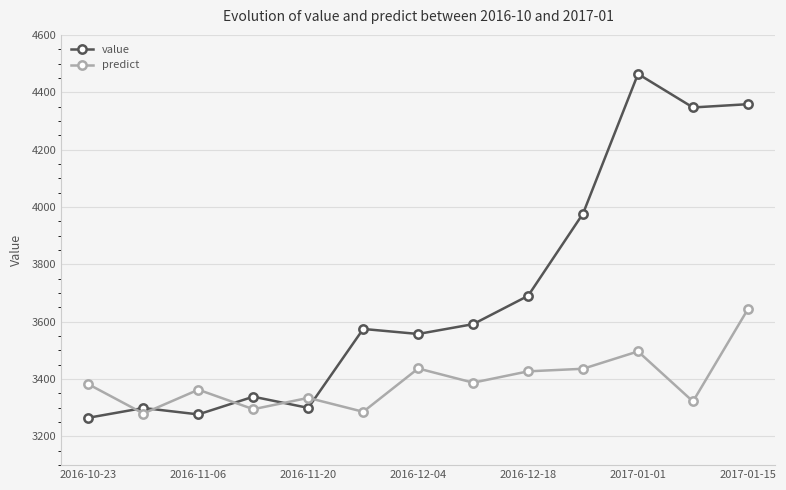

What is the value of the predict point at the 3rd from the left?

3363.0